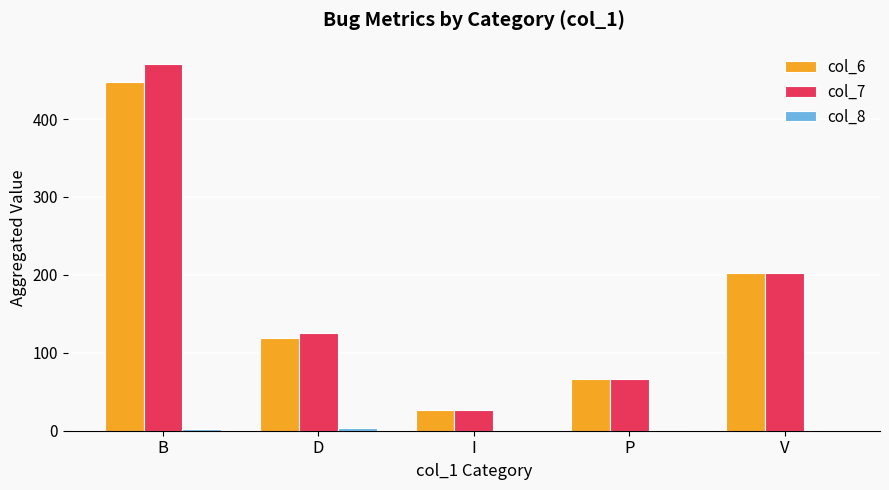

At which category is the sum across all series the highest?

B